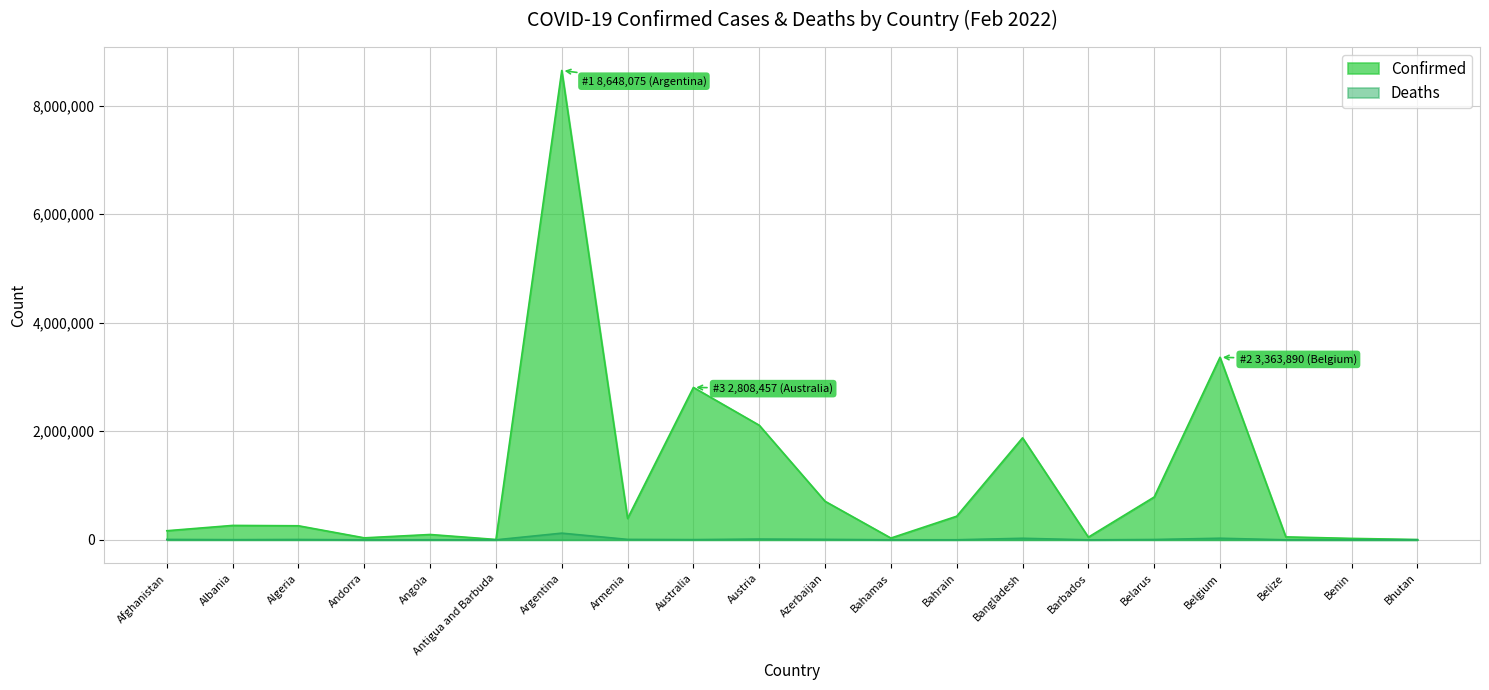

Where is the first local maximum for Confirmed?

Albania